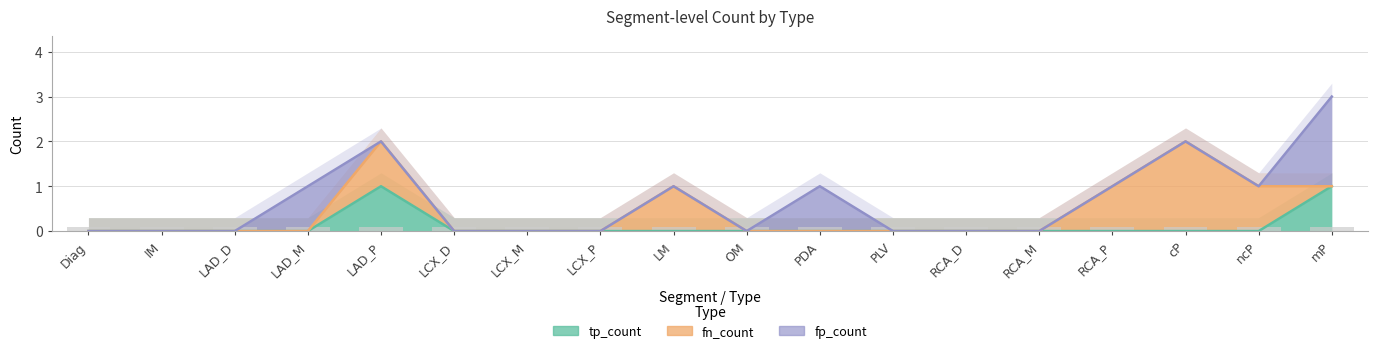

Rank the series at LM from lowest to highest value.

tp_count, fn_count, fp_count